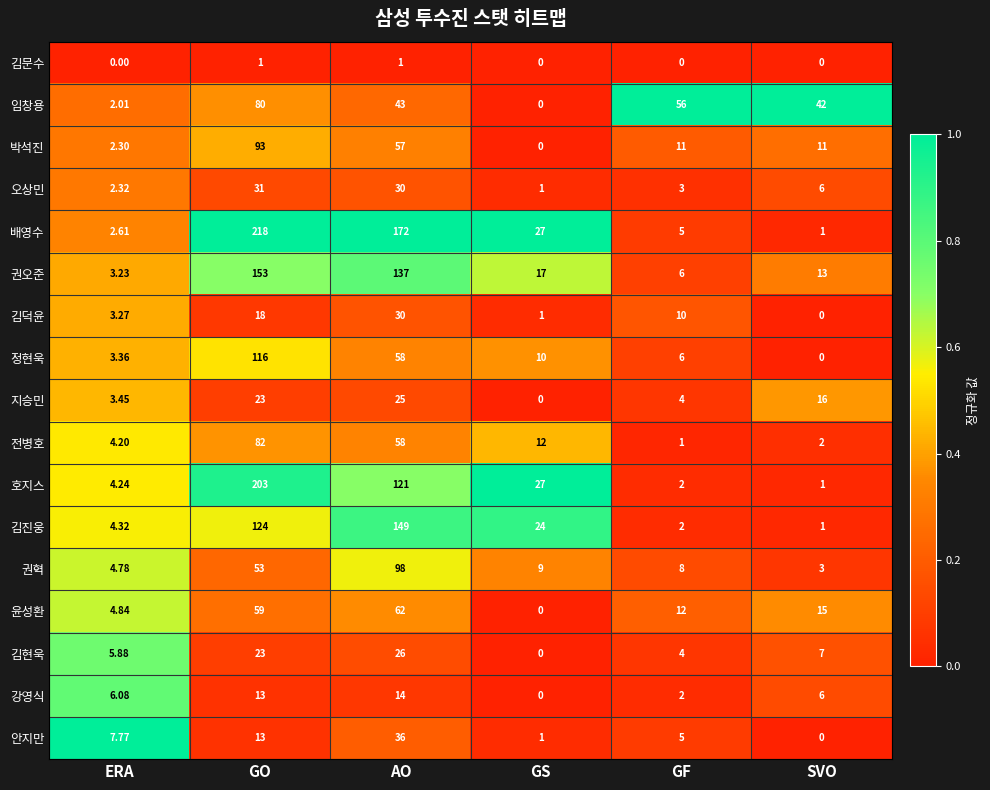

Which category has the highest value in the 정현욱 series?

GO